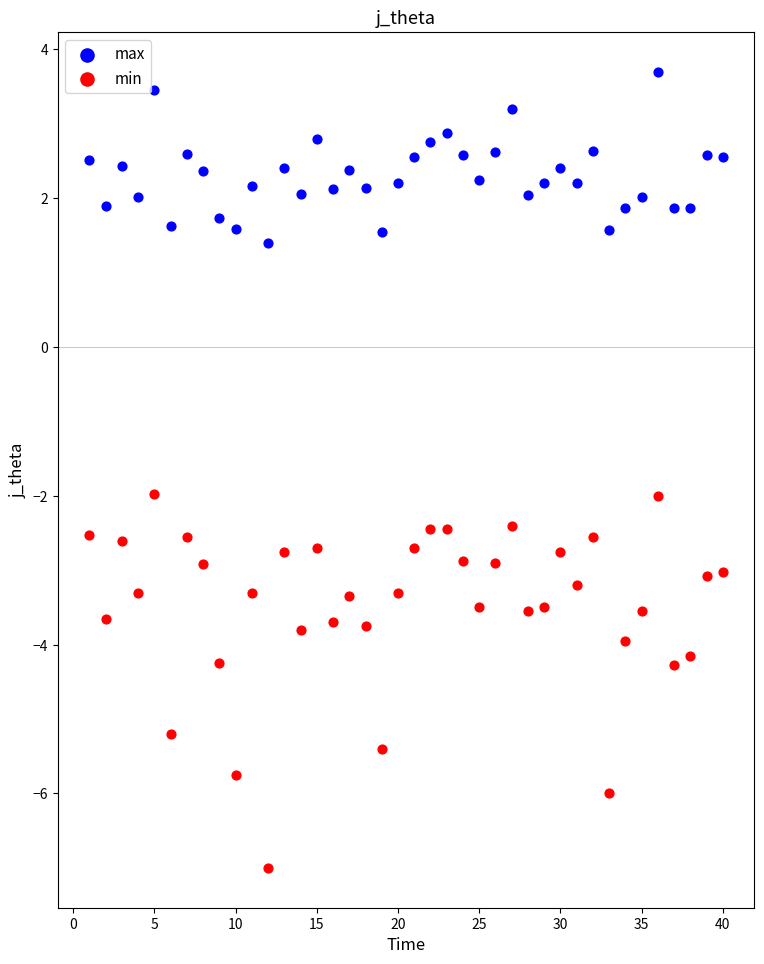

Which series contains the lowest Y value?

min